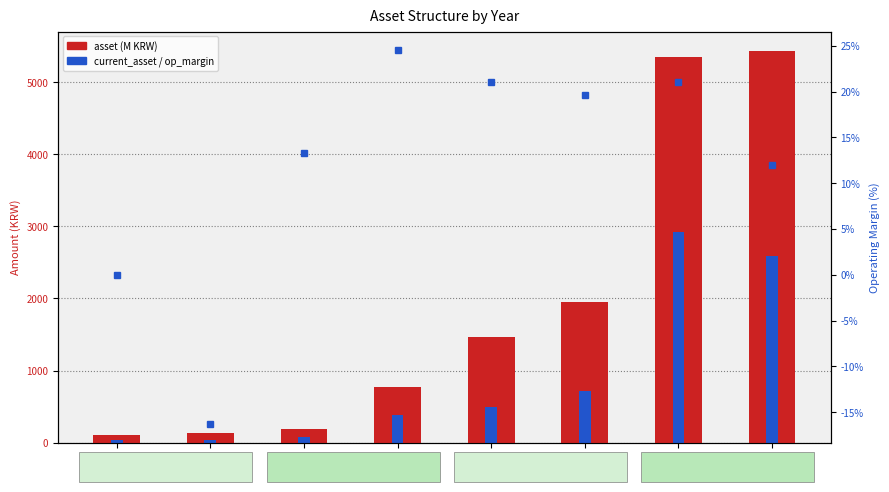

Is it true that op_margin equals 24.5 at 2014?

True